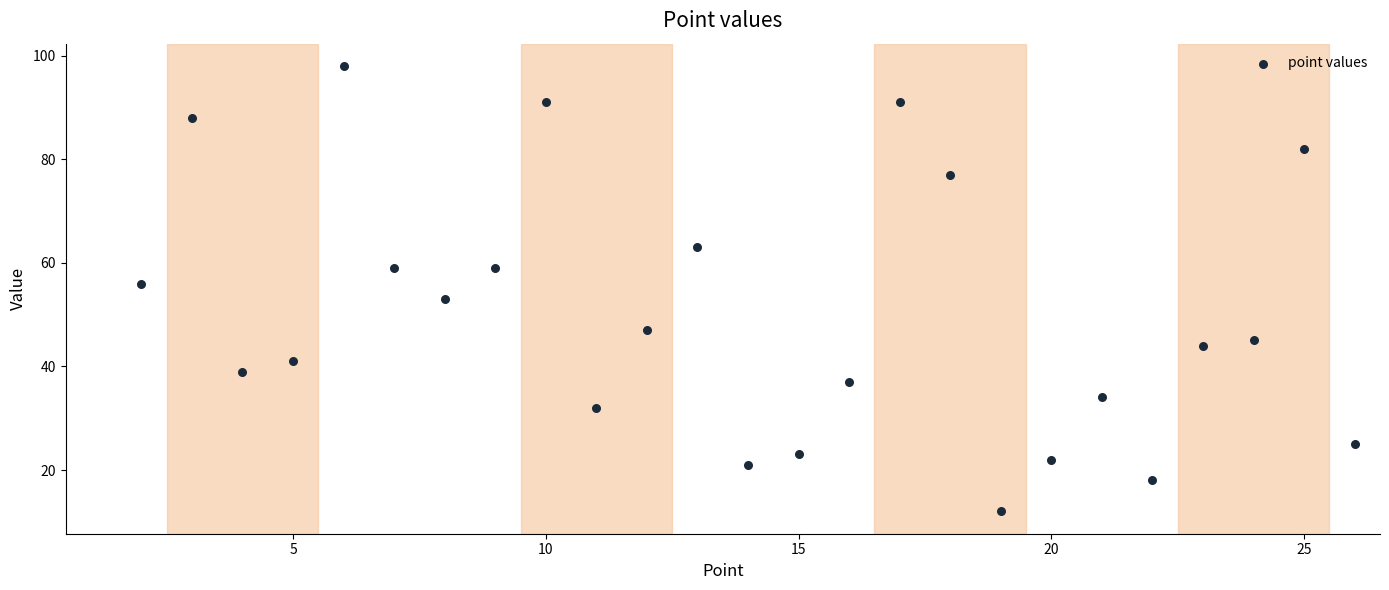

What is the range of X values (max minus min)?

24